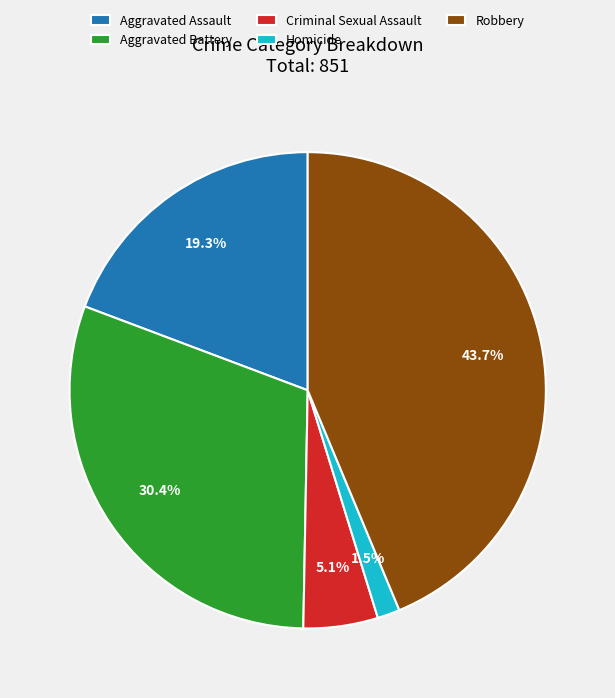

Does Robbery represent more than half of the total?

No